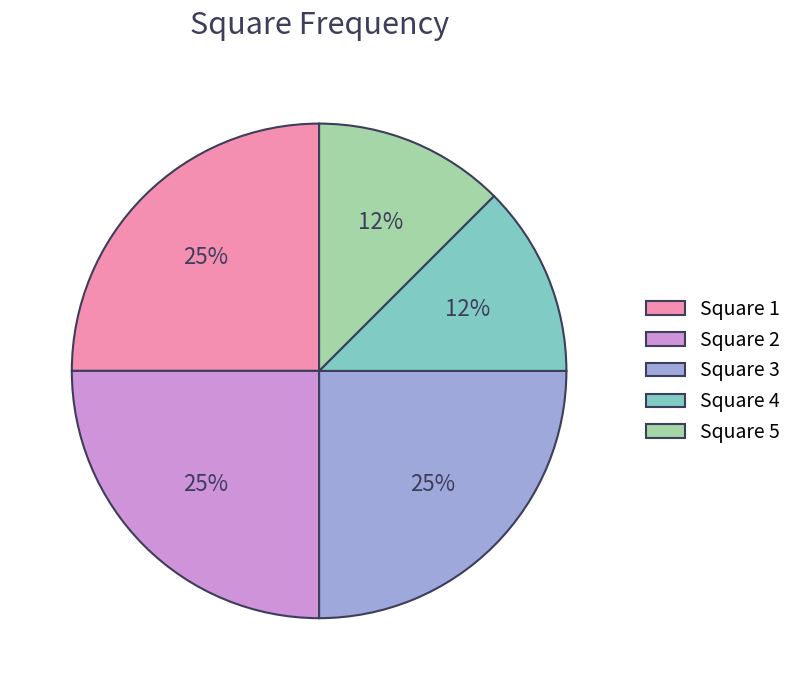

To the nearest percent, what is the average slice percentage?

20%